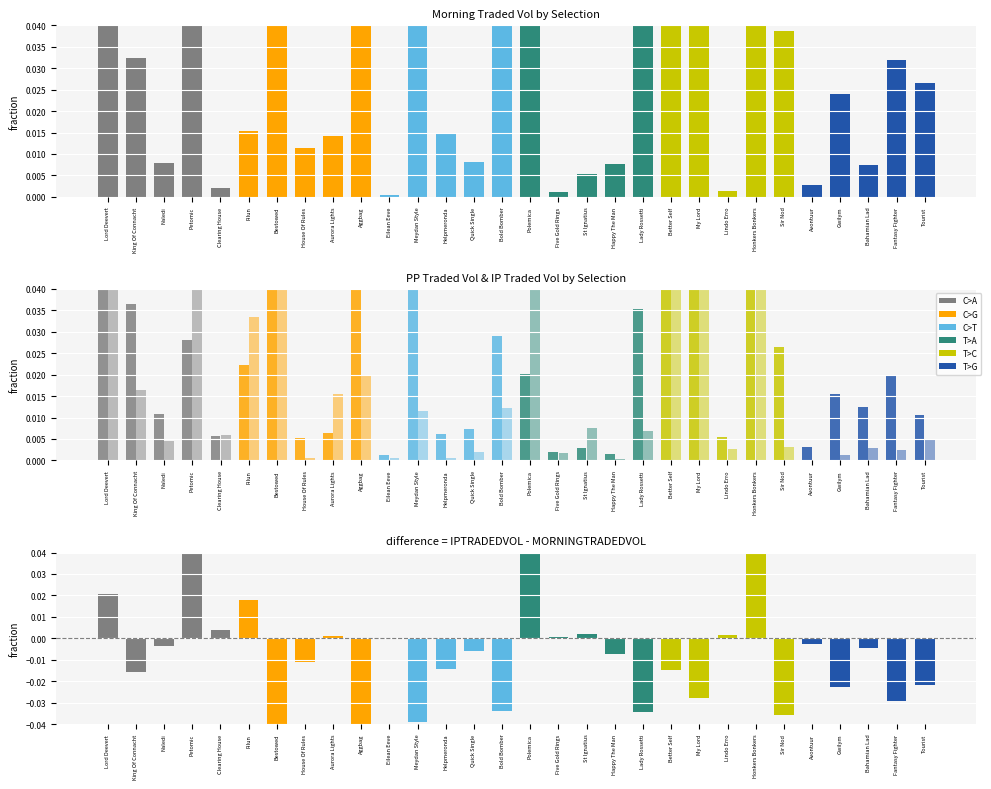

Are the bars horizontal?

No